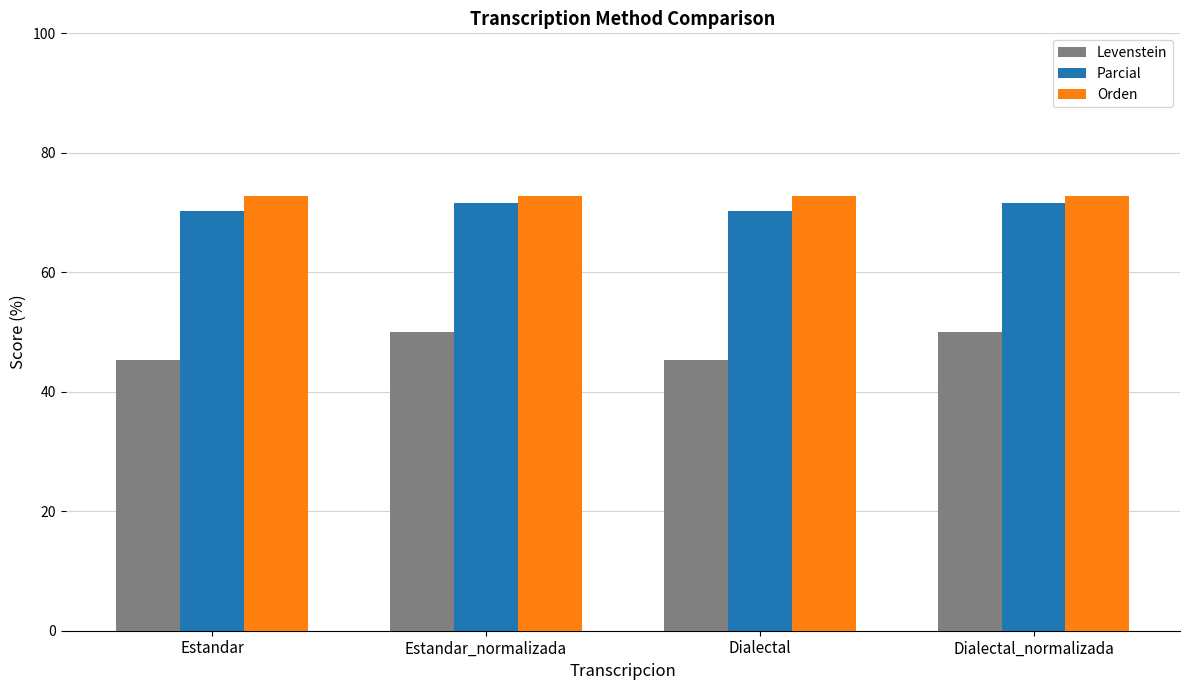

At how many categories does at least one series exceed 55?

4